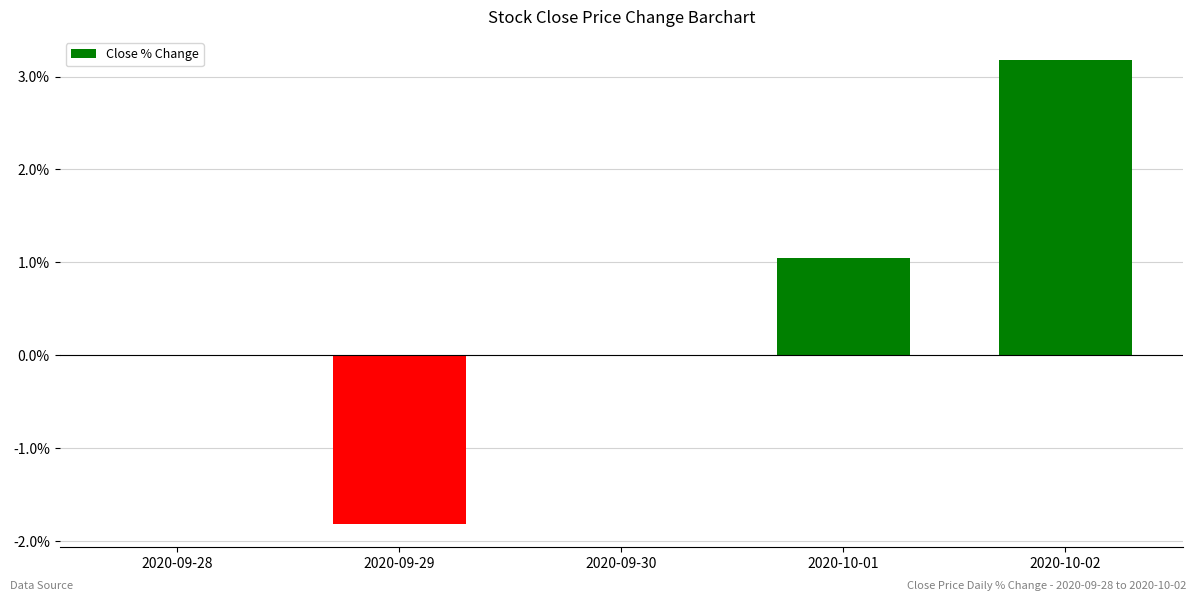

Which has a higher value, 2020-10-01 or 2020-09-28?

2020-10-01